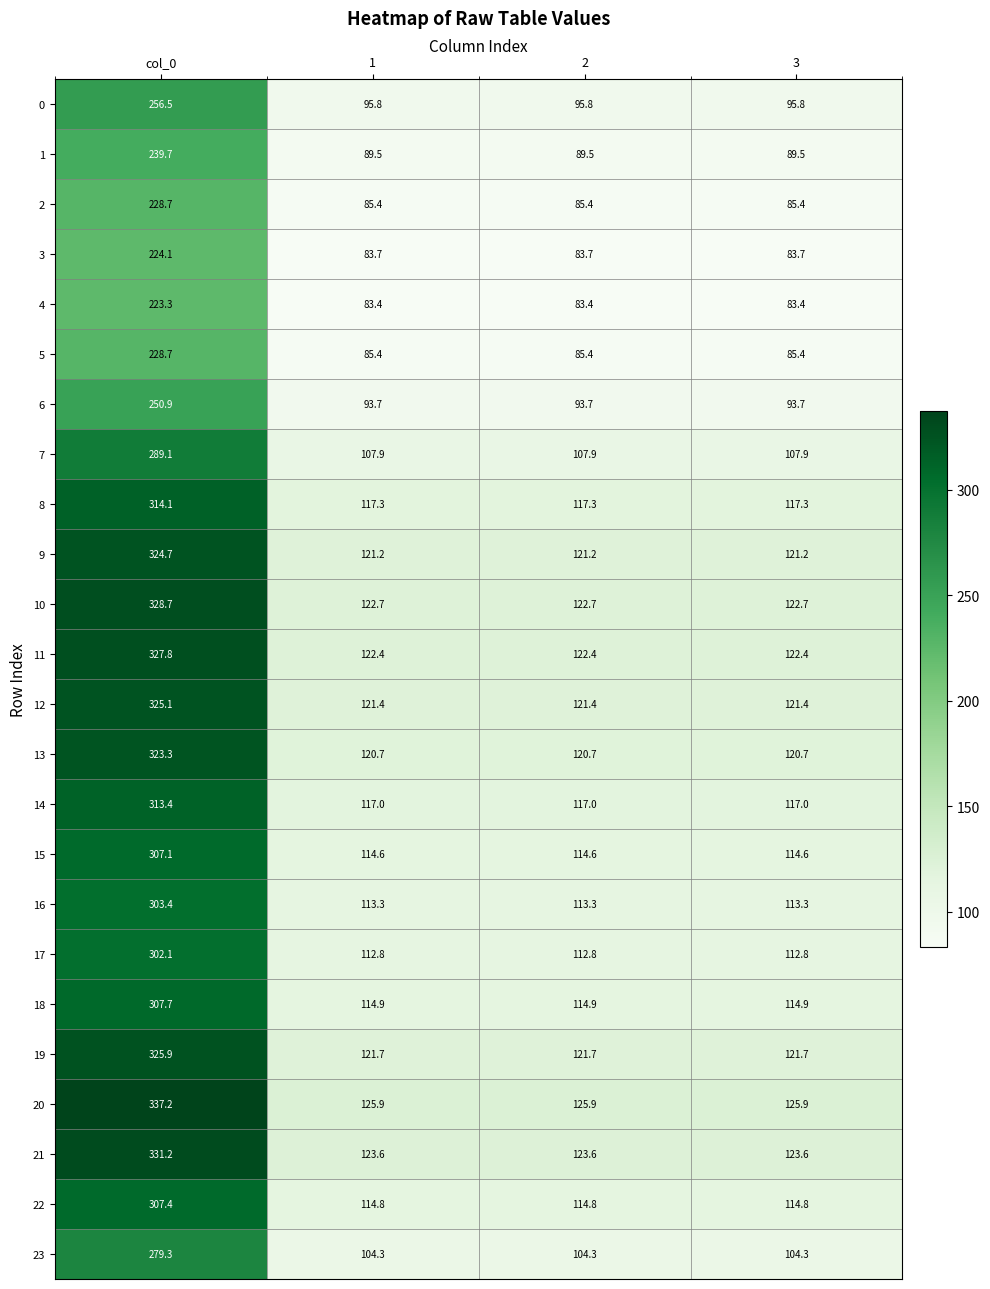

What is the difference between the maximum and minimum values in the 3 series?

140.4